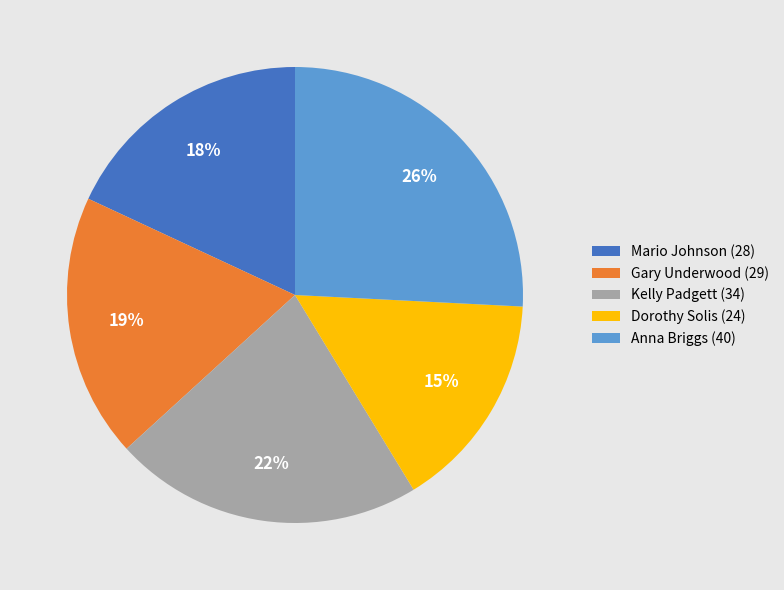

Rank the categories by value from lowest to highest.

Dorothy Solis (24), Mario Johnson (28), Gary Underwood (29), Kelly Padgett (34), Anna Briggs (40)